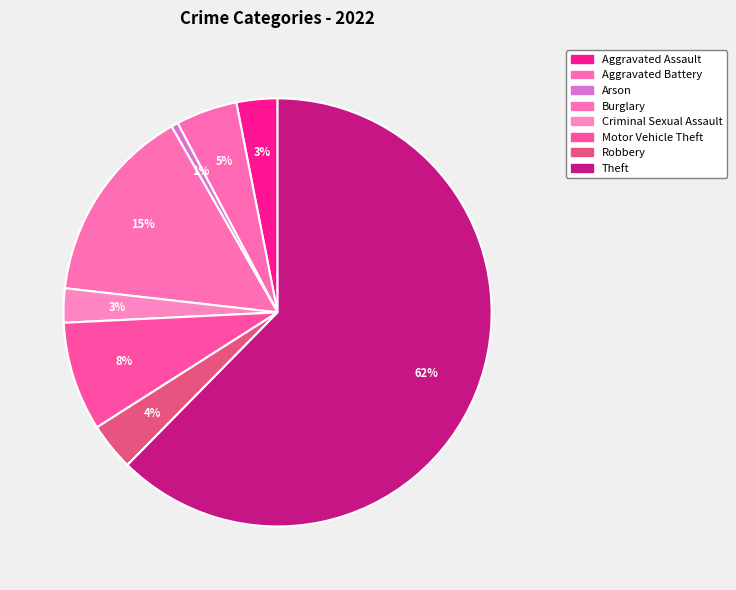

Count the number of slices in the pie.

8